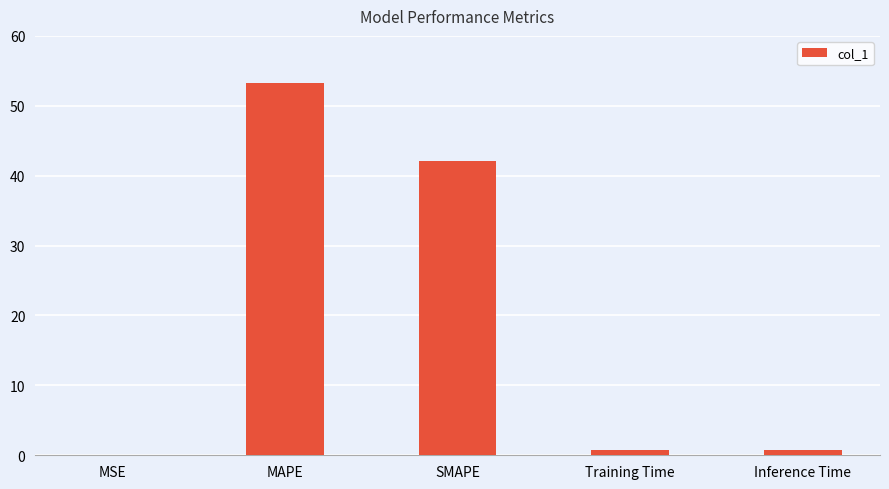

Which has a higher value, Training Time or MAPE?

MAPE